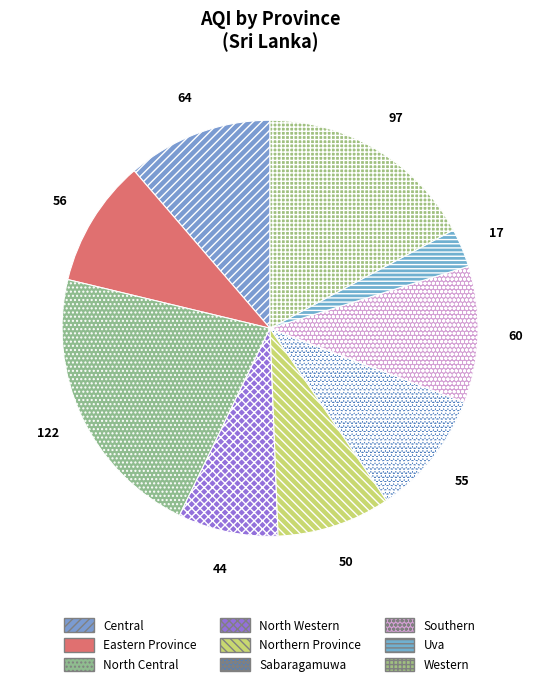

To the nearest percent, what is the difference between the largest and smallest slice percentages?

19%